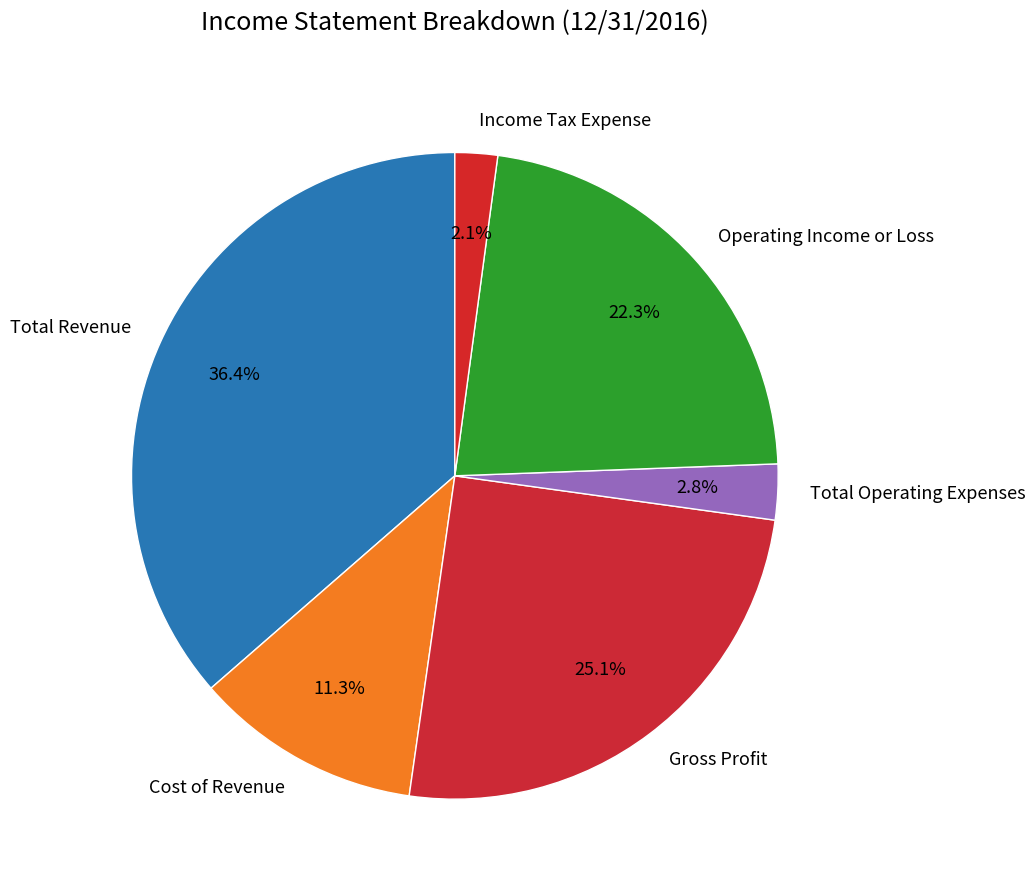

Combined, what portion of the pie is Income Tax Expense and Gross Profit?

27.2%